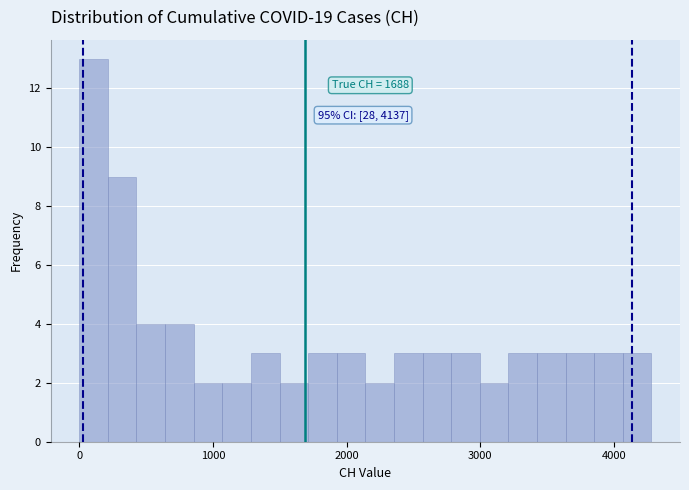

Around what value on the x-axis is the tallest bar? Give the approximate position of its centre, as read against the axis.

100